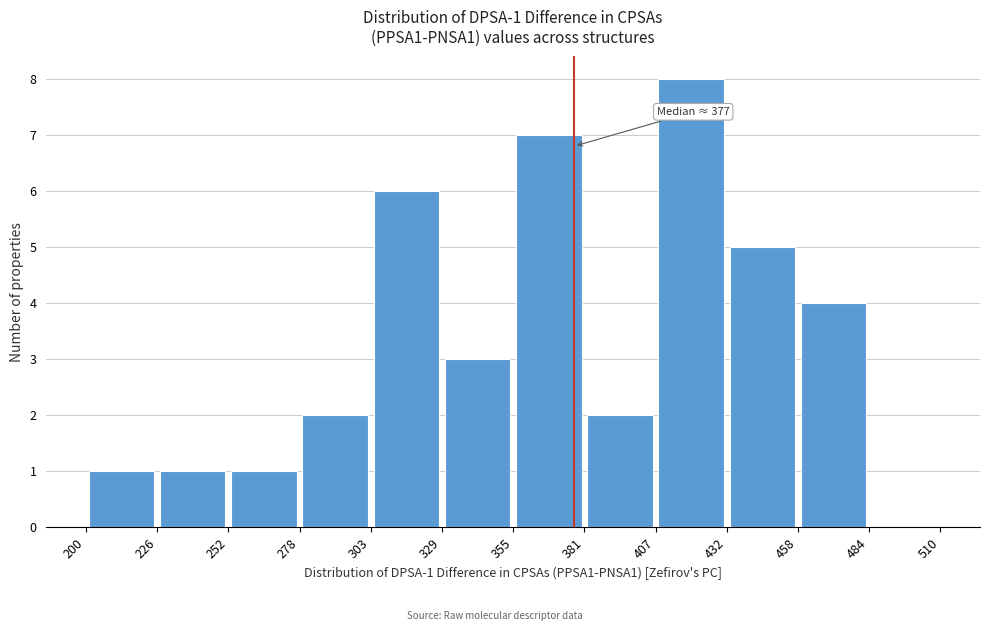

Which range on the x-axis has the tallest bar?

407 to 432